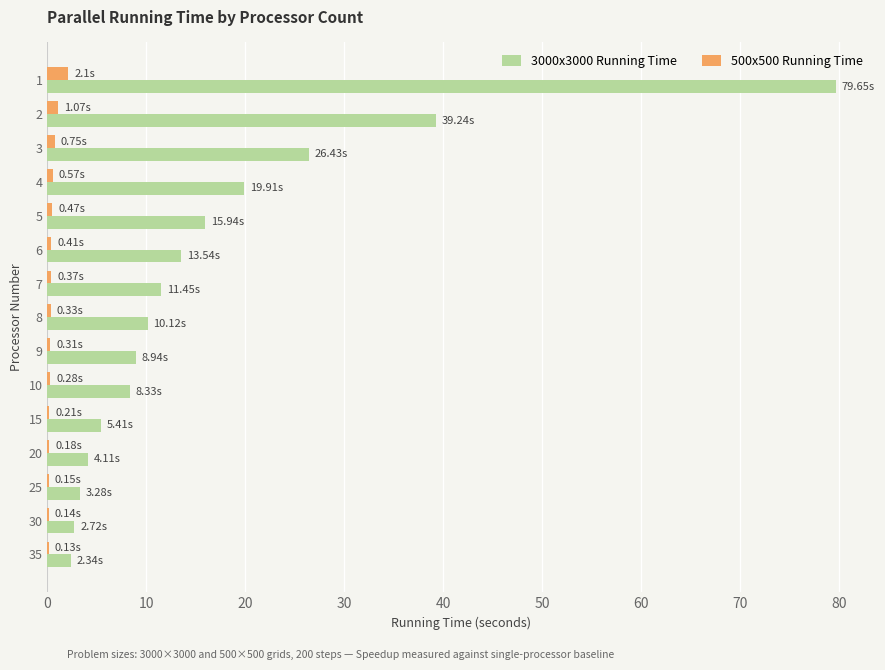

What are all the series names shown in the legend?

3000x3000 Running Time, 500x500 Running Time